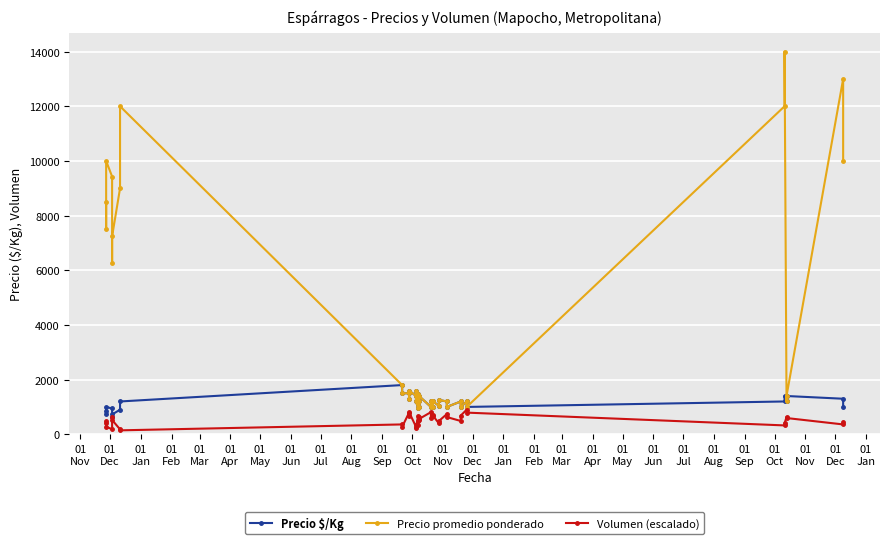

What is the minimum value shown in the chart?

144.0